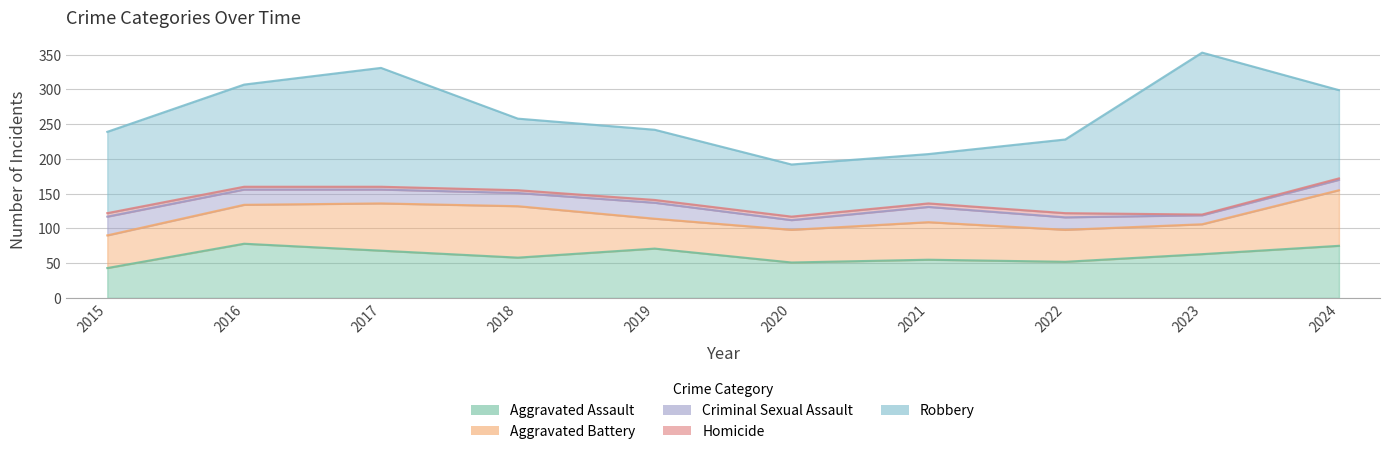

Where is Homicide nearest to the value 3?

2016